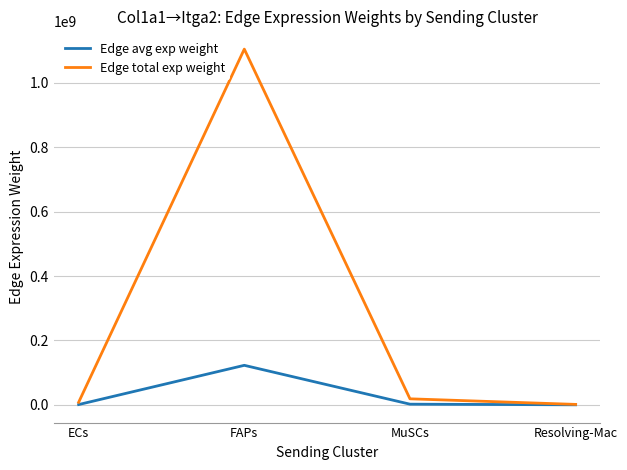

What is the sum of all Edge total exp weight values?

1132979239.0